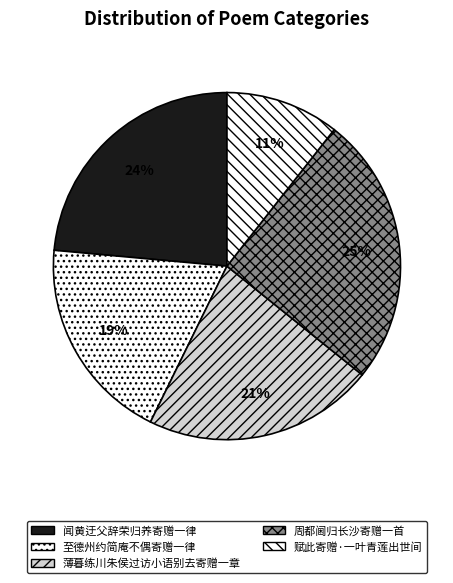

To the nearest percent, what portion does 闻黄迂父辞荣归养寄赠一律 represent?

24%